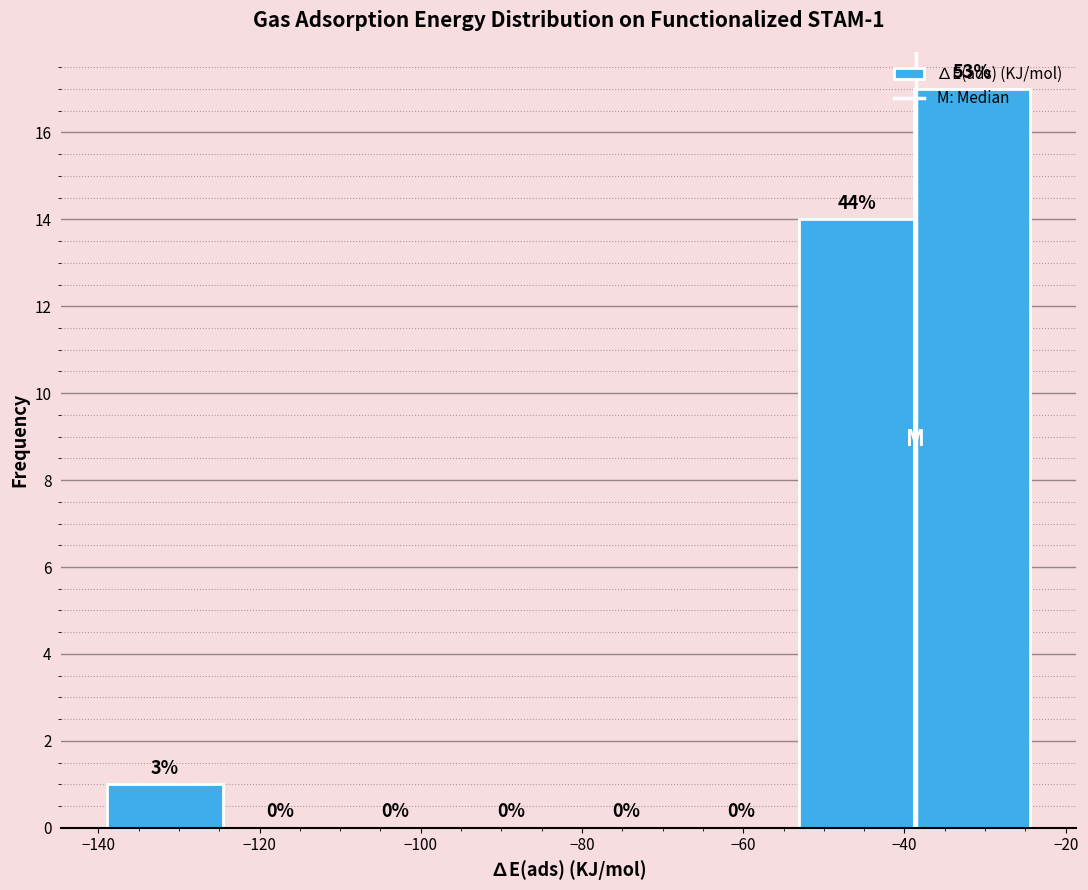

Which range on the x-axis has the tallest bar?

-38 to -24